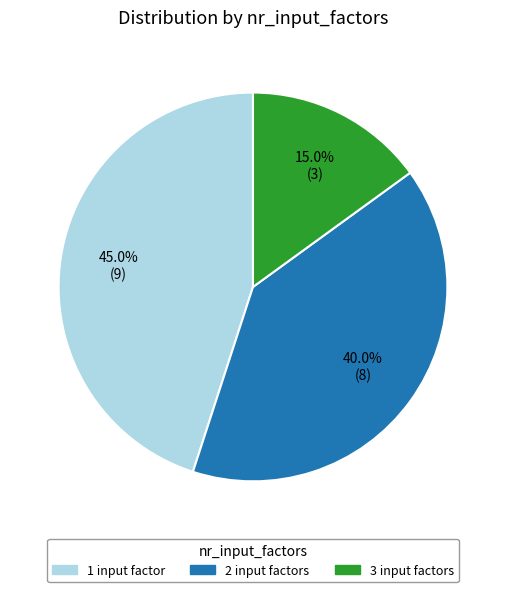

Which category has the biggest portion of the pie?

1